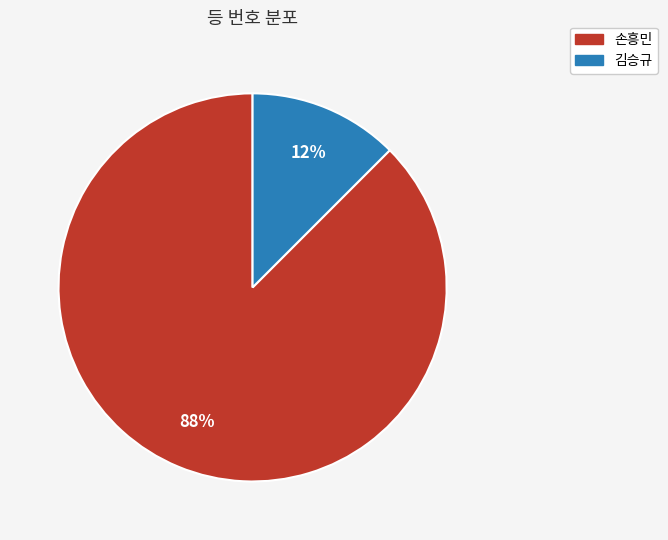

Is the sum of 손흥민 and 김승규 greater than half?

Yes